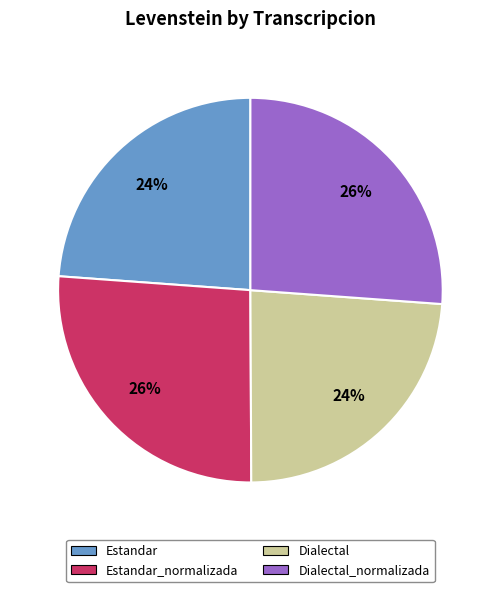

Is there a majority slice in this chart?

No